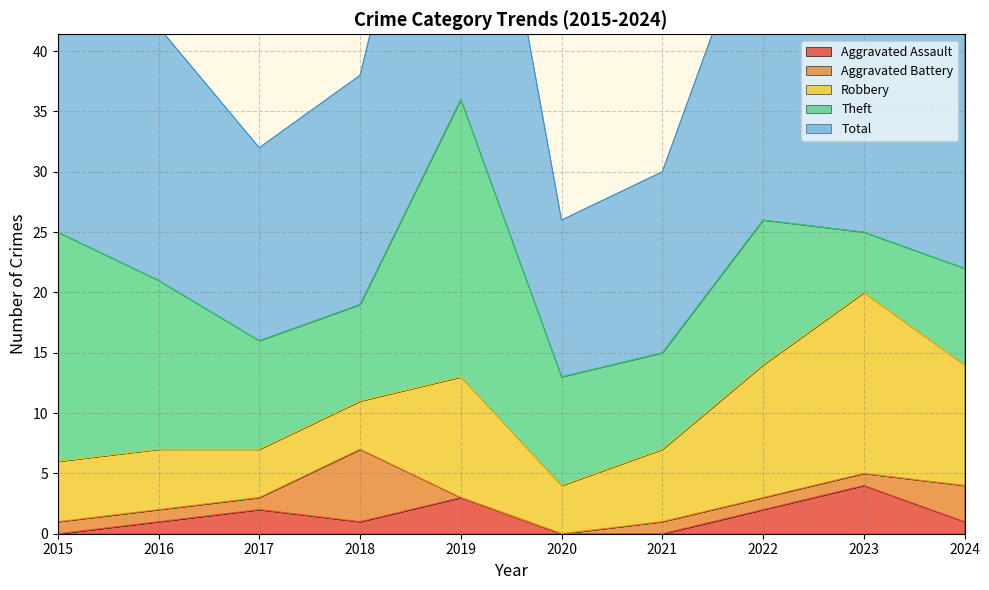

The value of Aggravated Battery at 2021 is 0. True or false?

False